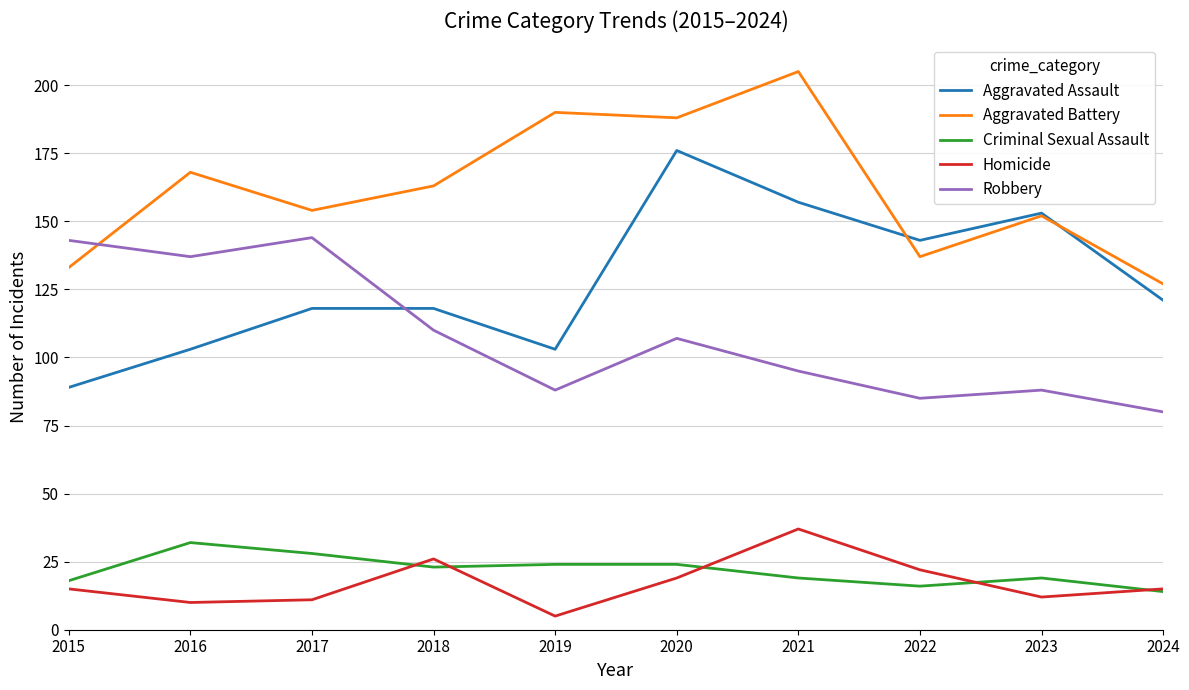

How many times do Aggravated Battery and Robbery cross each other?

1